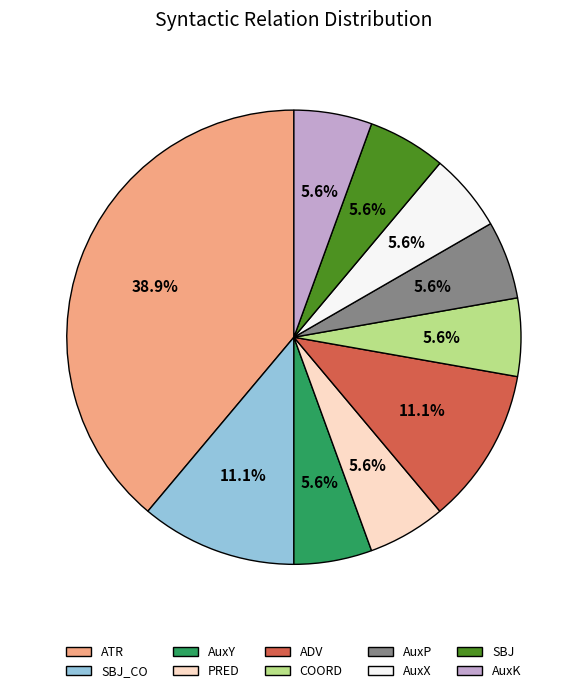

What portion of the pie excludes PRED?

94.4%